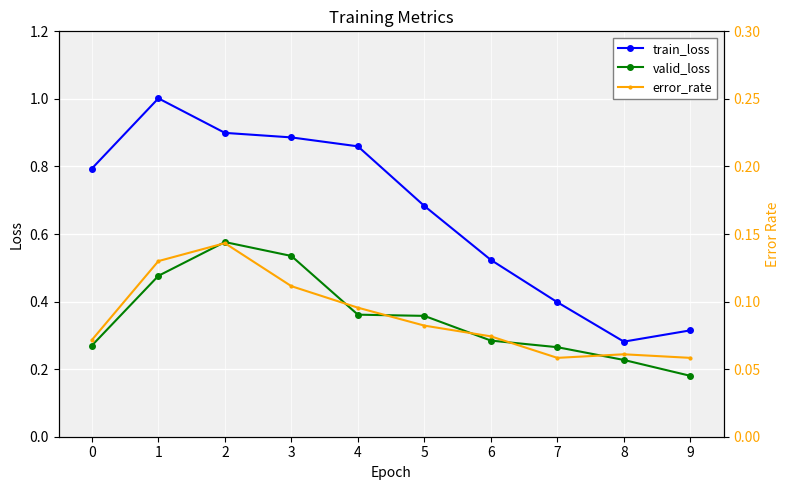

How many categories are shown in the chart?

10